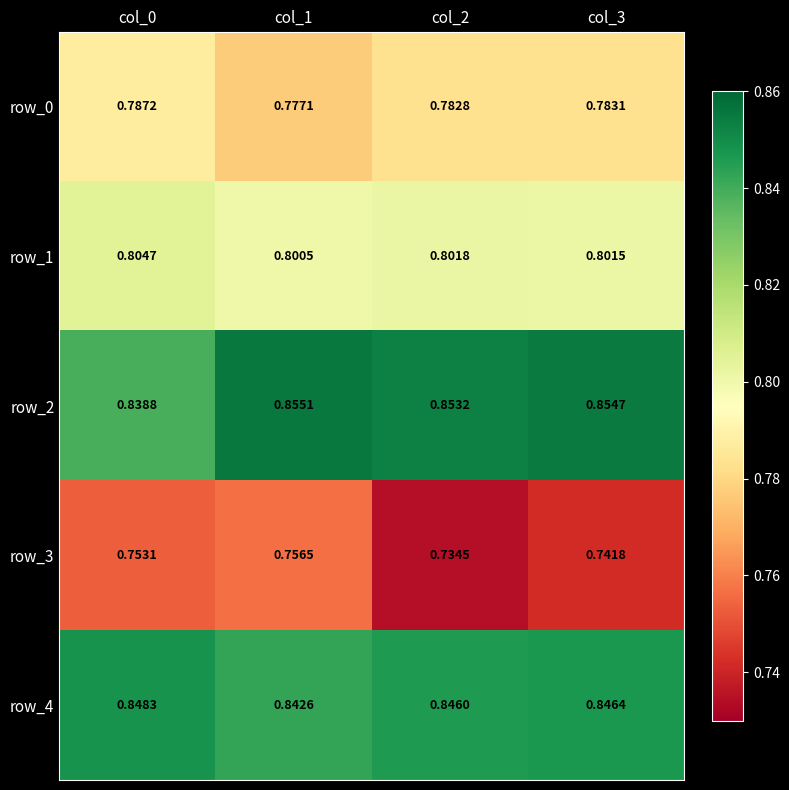

How many distinct data groups are displayed?

5